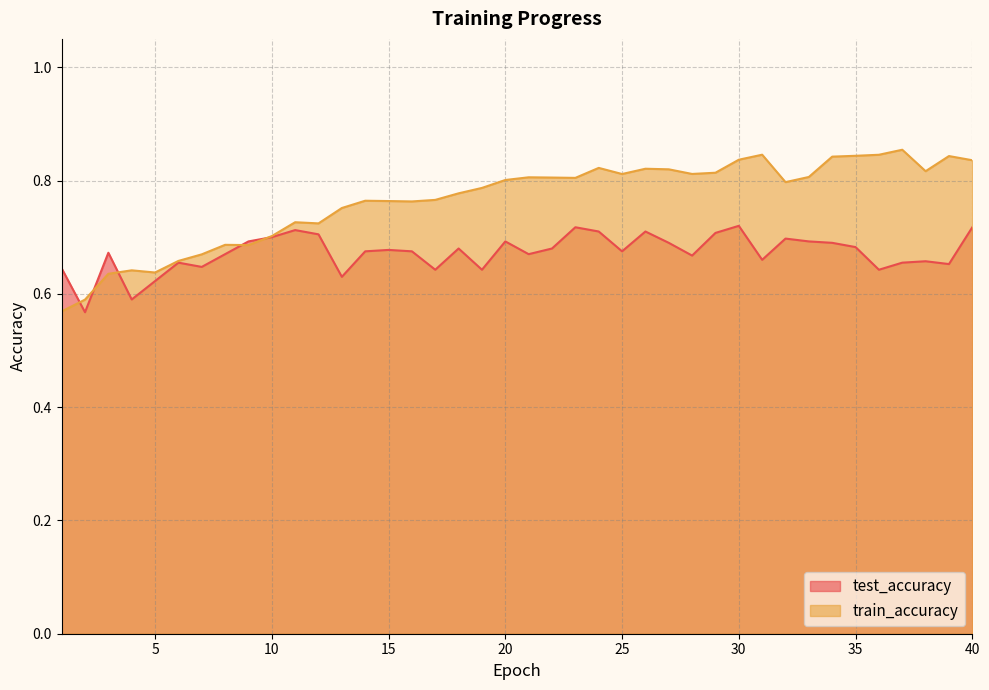

What is the sum of all train_accuracy values?

30.6